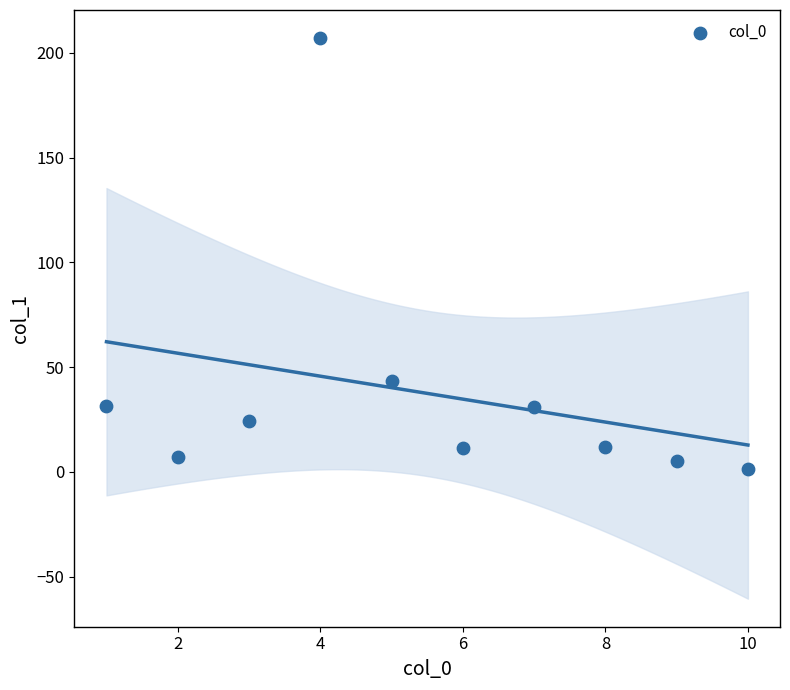

What Y value in the scatter plot is closest to 104?

43.2